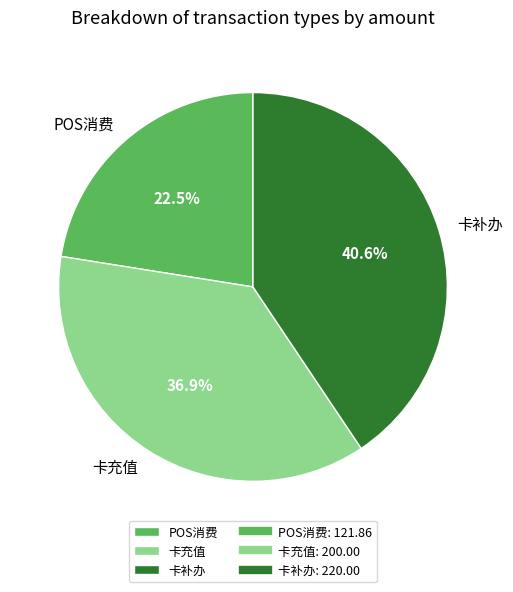

Which has a higher value, 卡充值 or 卡补办?

卡补办